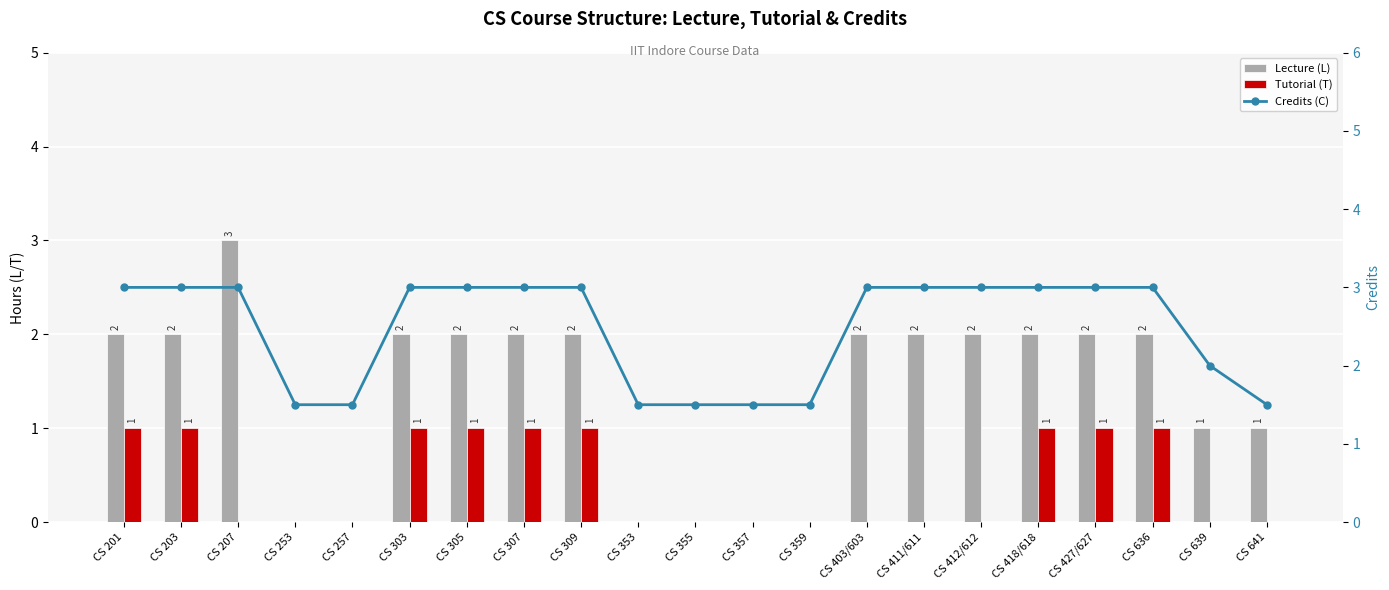

What position from the right is CS 412/612?

6